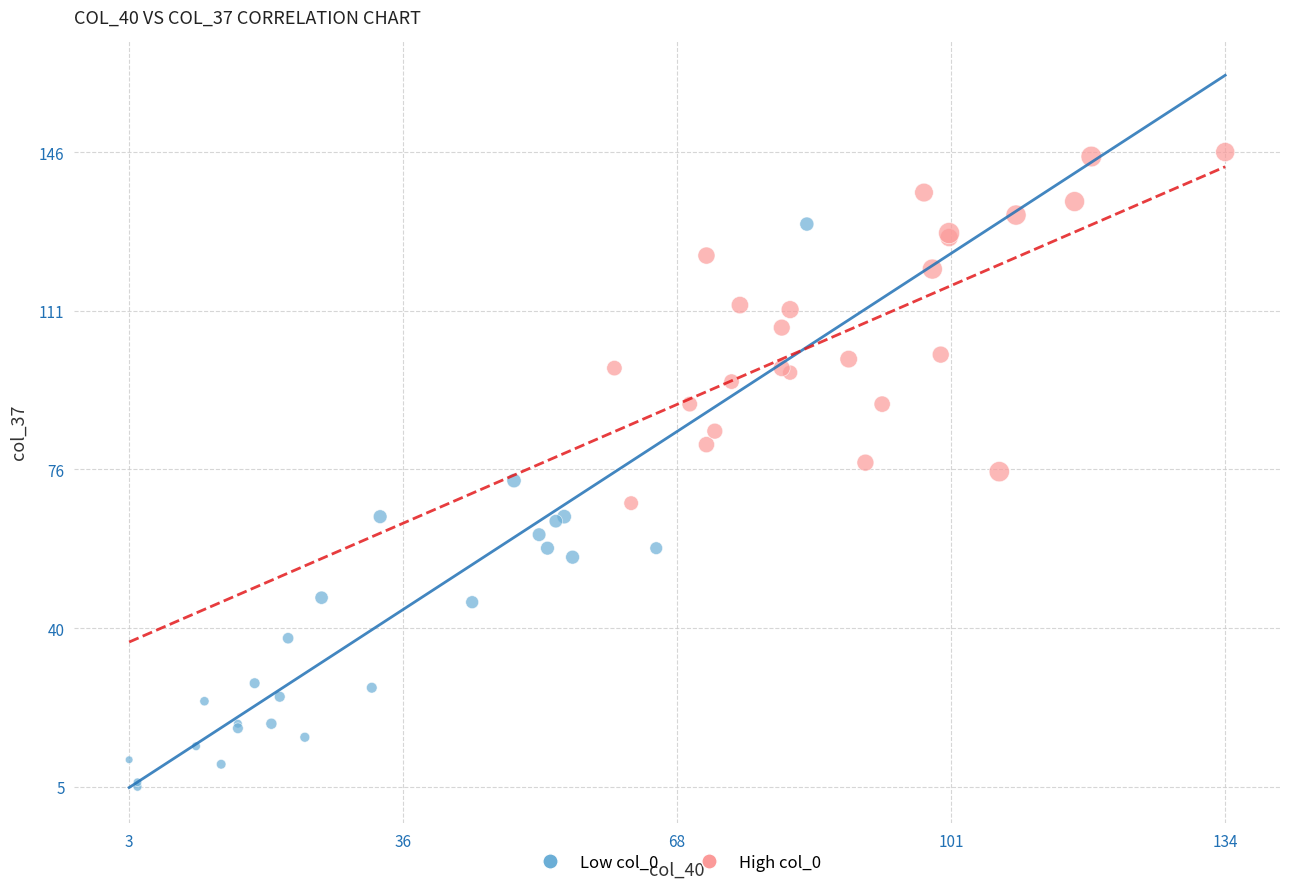

Which series contains the lowest Y value?

Low col_0